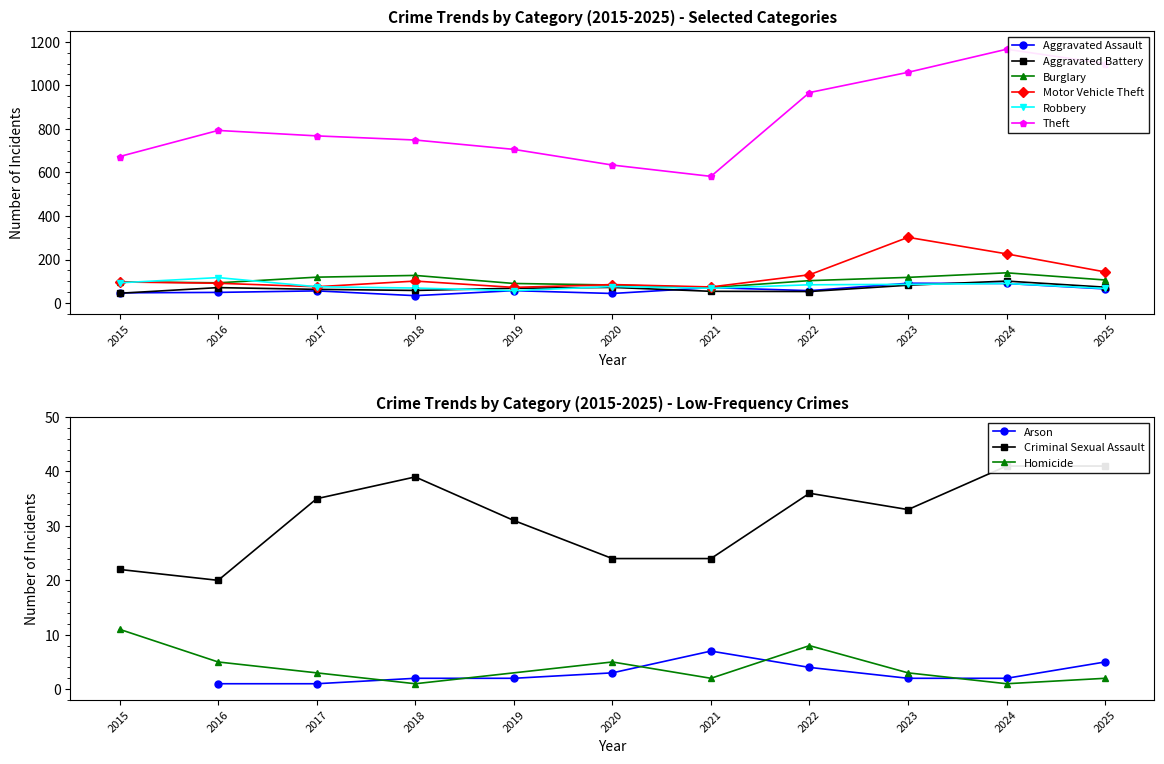

What is the sum of all Aggravated Battery values?

740